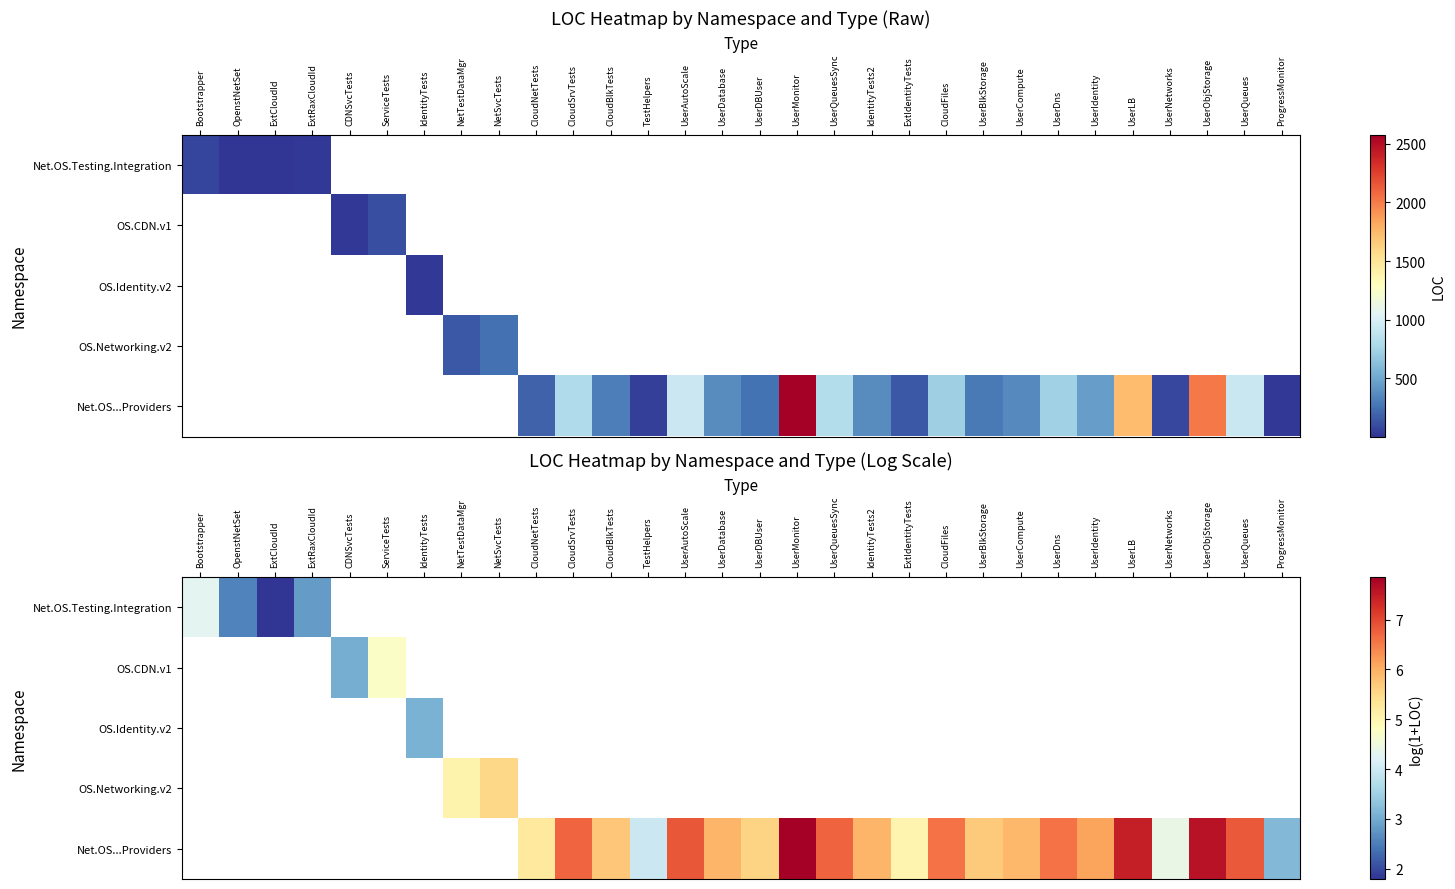

Rank the categories by row_0 value from lowest to highest.

ExtCloudId, OpenstNetSet, ExtRaxCloudId, Bootstrapper, CDNSvcTests, ServiceTests, IdentityTests, NetTestDataMgr, NetSvcTests, CloudNetTests, CloudSrvTests, CloudBlkTests, TestHelpers, UserAutoScale, UserDatabase, UserDBUser, UserMonitor, UserQueuesSync, IdentityTests2, ExtIdentityTests, CloudFiles, UserBlkStorage, UserCompute, UserDns, UserIdentity, UserLB, UserNetworks, UserObjStorage, UserQueues, ProgressMonitor